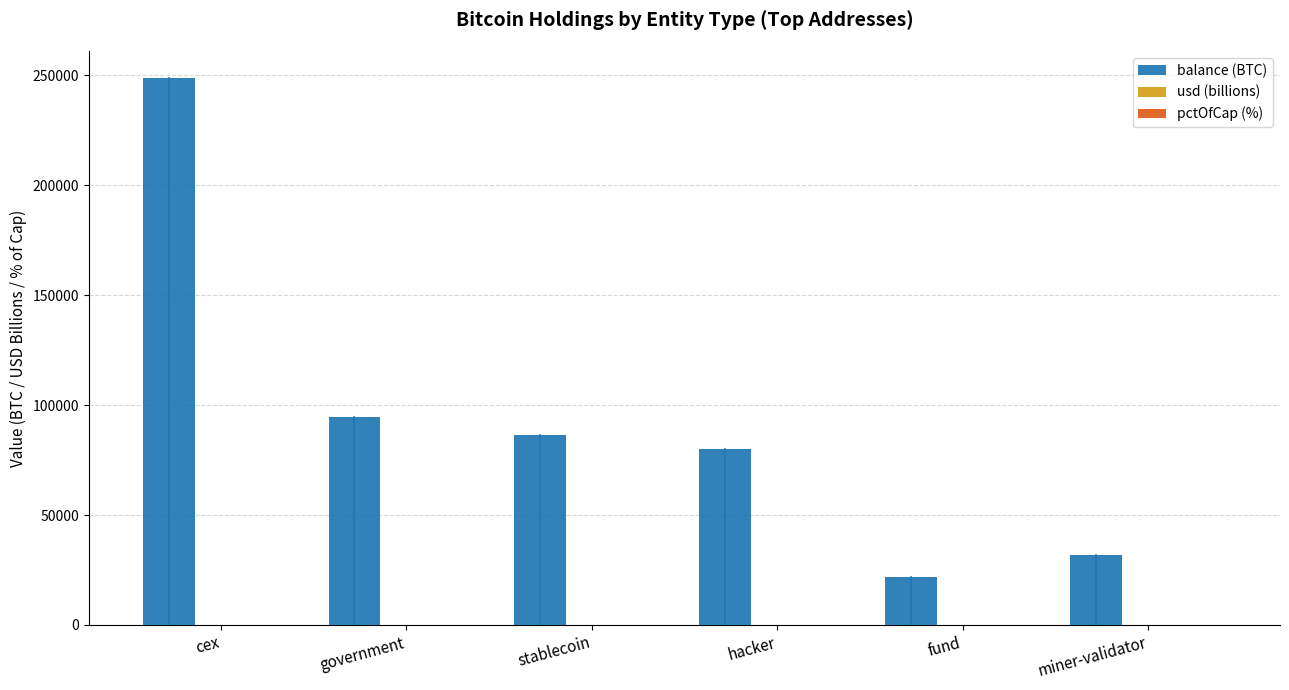

What is the sum of all balance (BTC) values?

562867.8